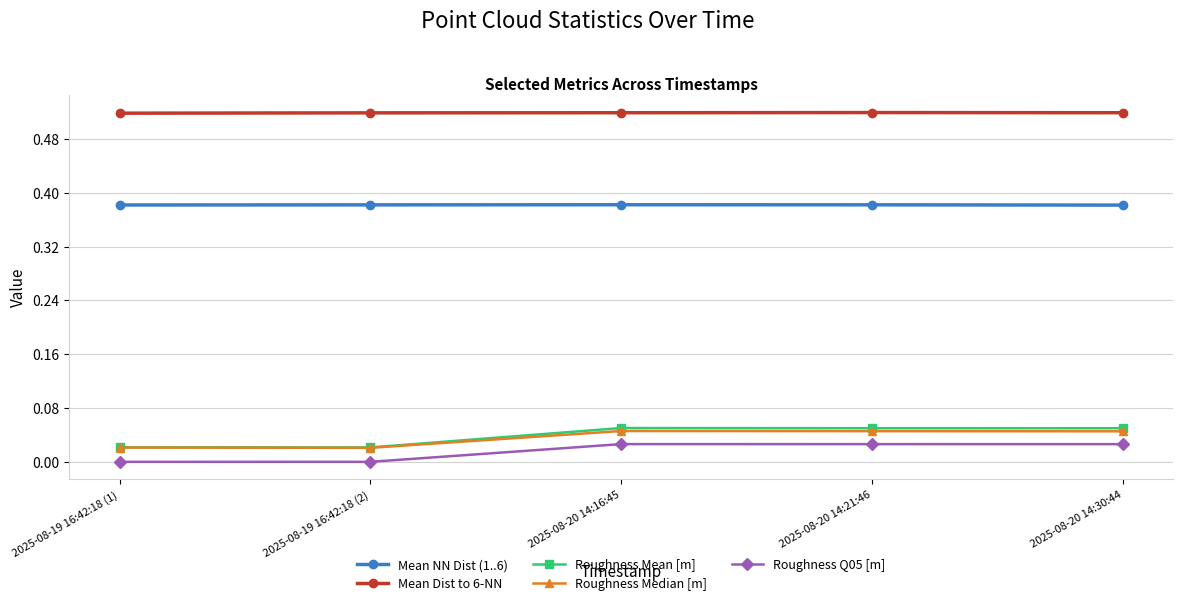

What are all the series names shown in the legend?

Mean NN Dist (1..6), Mean Dist to 6-NN, Roughness Mean [m], Roughness Median [m], Roughness Q05 [m]